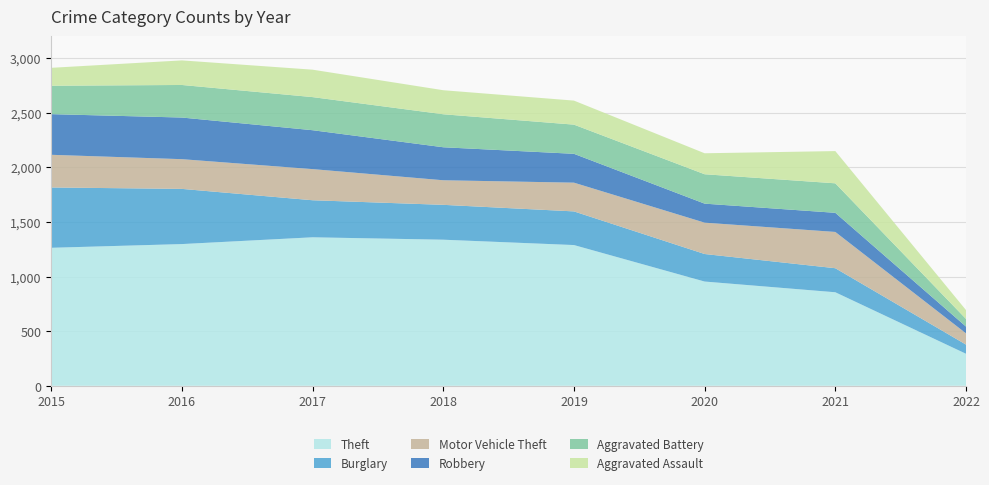

Reading left to right, extract all data points from this chart.

Theft: 2015=1263	2016=1297	2017=1359	2018=1337	2019=1288	2020=954	2021=856	2022=293
Burglary: 2015=552	2016=505	2017=339	2018=319	2019=308	2020=252	2021=220	2022=84
Motor Vehicle Theft: 2015=299	2016=272	2017=285	2018=225	2019=263	2020=287	2021=332	2022=103
Robbery: 2015=372	2016=381	2017=356	2018=302	2019=264	2020=174	2021=175	2022=62
Aggravated Battery: 2015=260	2016=298	2017=303	2018=302	2019=267	2020=269	2021=270	2022=70
Aggravated Assault: 2015=164	2016=225	2017=251	2018=220	2019=220	2020=192	2021=295	2022=81